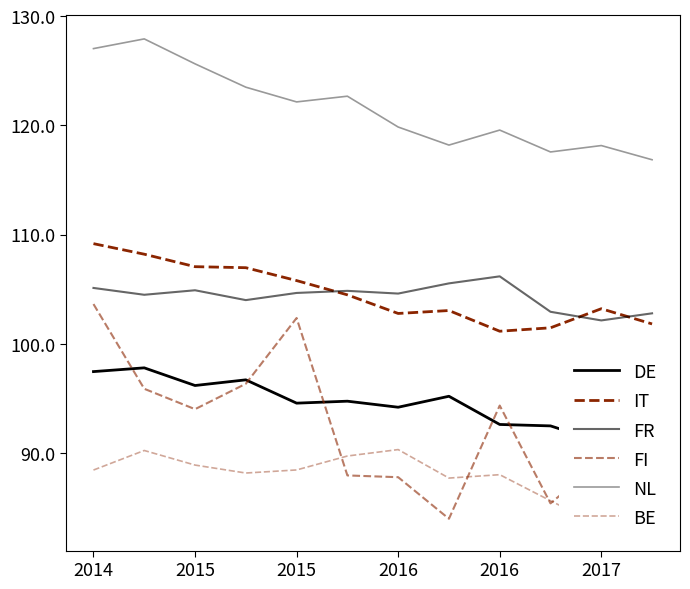

What is the difference between the IT values at 8 and 11?

0.7